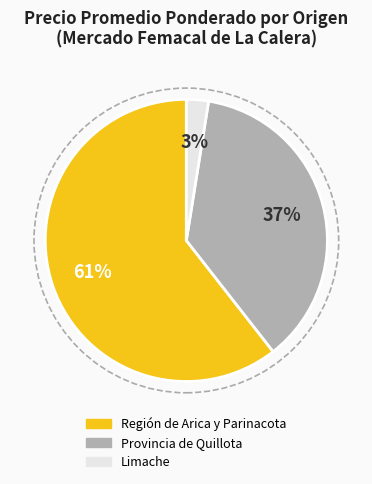

To the nearest percent, what is the average slice percentage?

33%